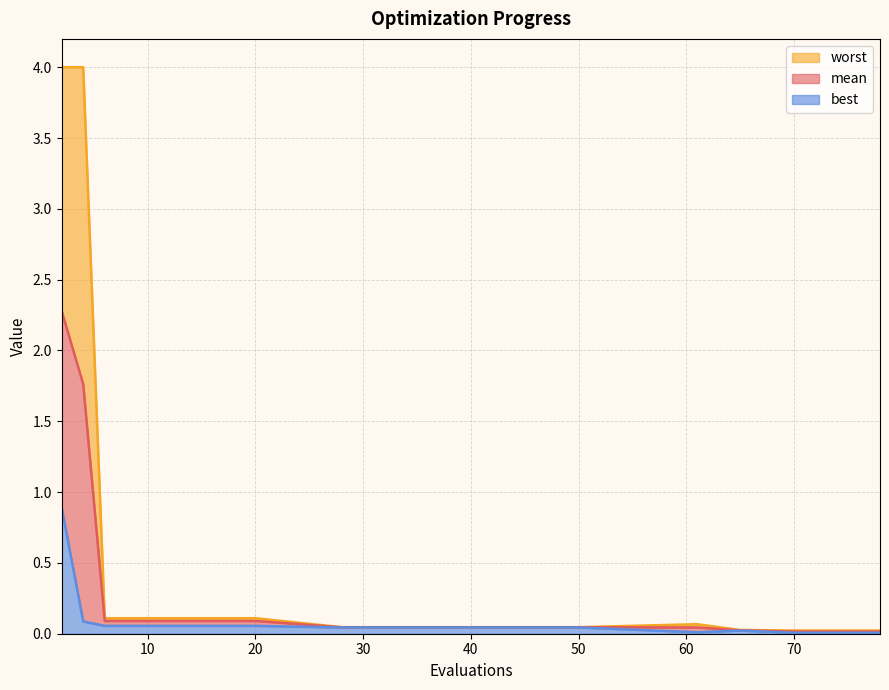

True or false: best and mean cross at least once.

False